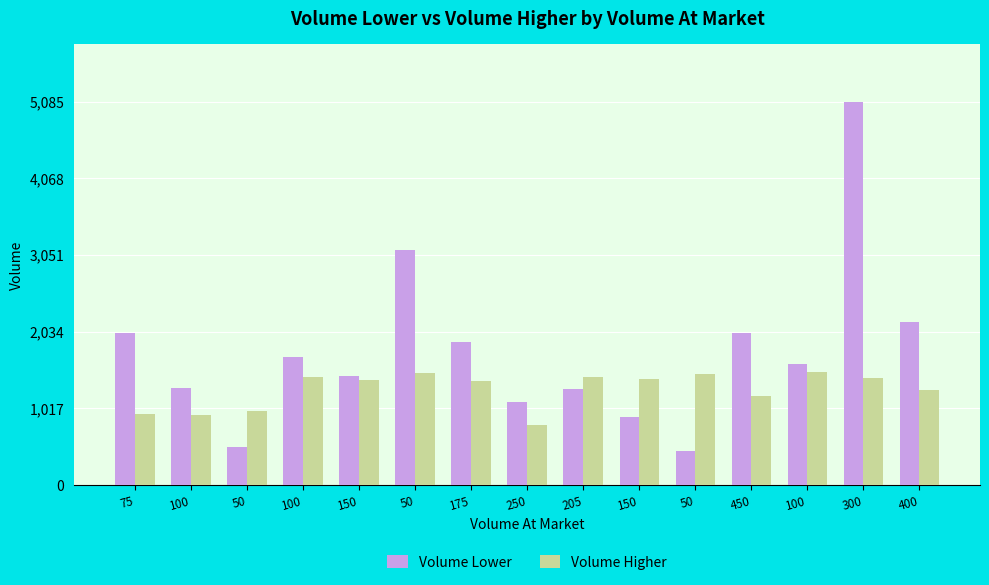

How many values in the Volume Higher series are below 1392?

7